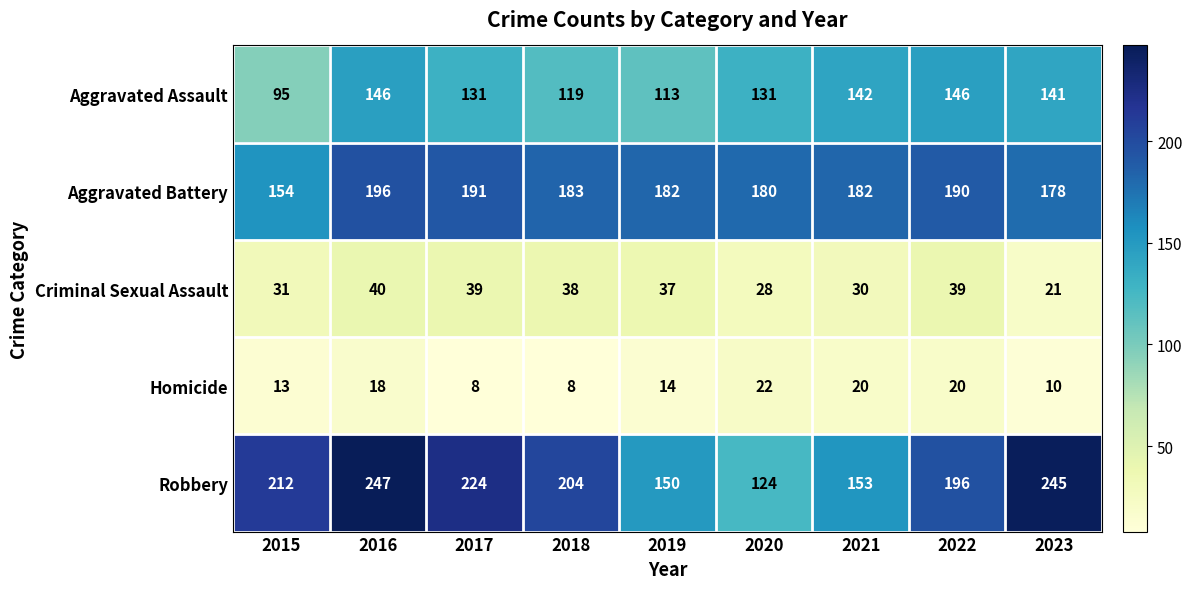

Which series has the largest range (max minus min)?

Robbery